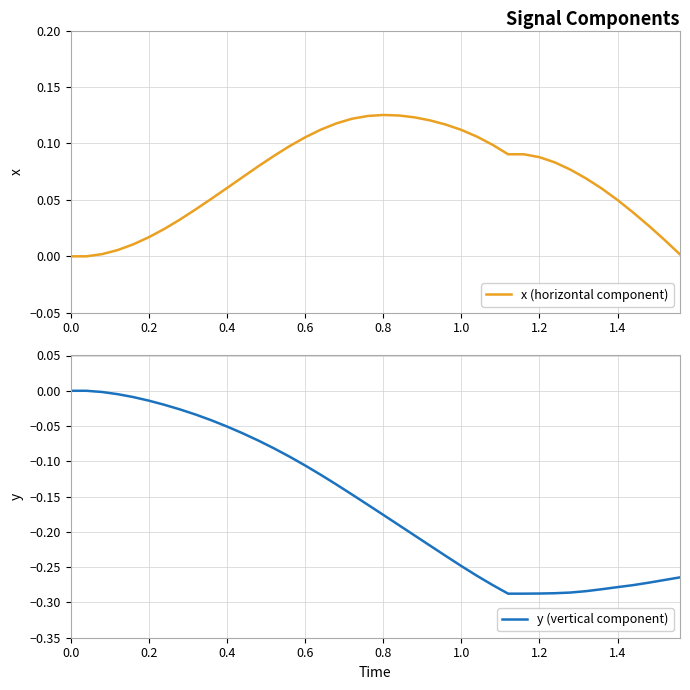

What are all the series names shown in the legend?

x (horizontal component), y (vertical component)